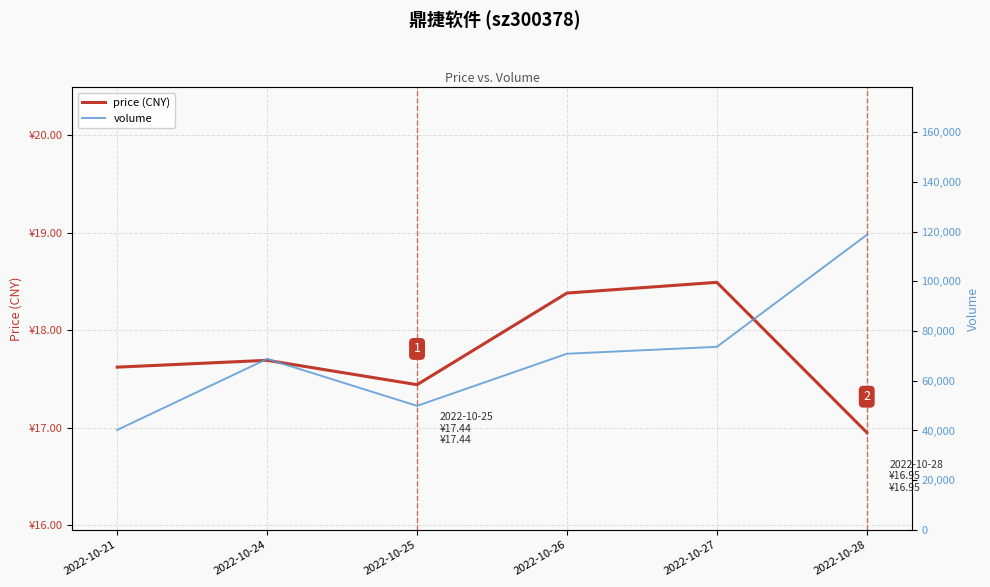

Where does the price (CNY) series first go above 17?

2022-10-21